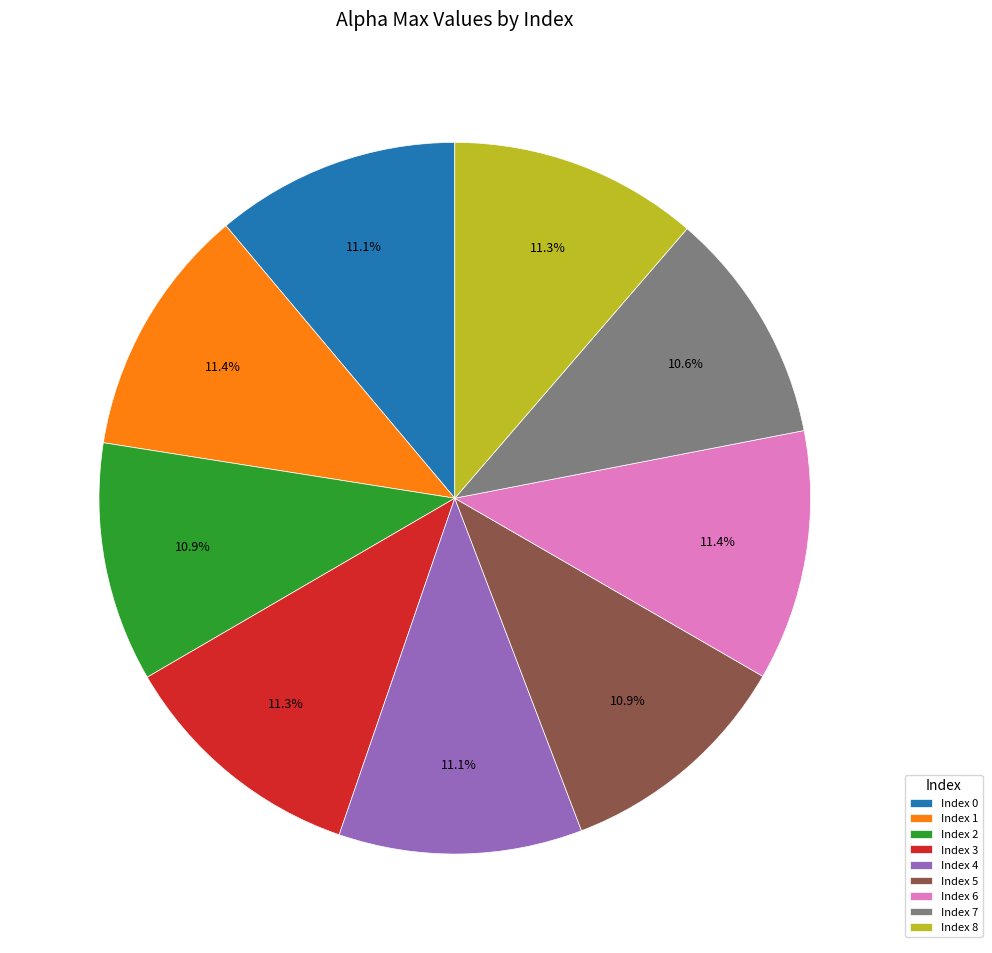

What is the ratio of the value at Index 0 to the value at Index 2?

1.0